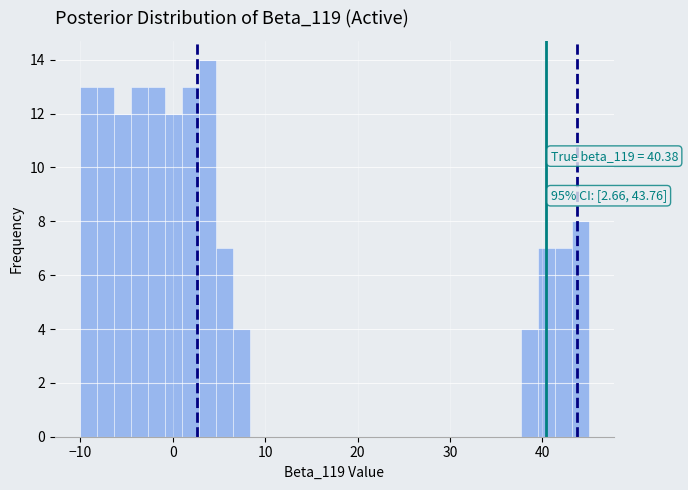

Around what value on the x-axis is the tallest bar? Give the approximate position of its centre, as read against the axis.

4